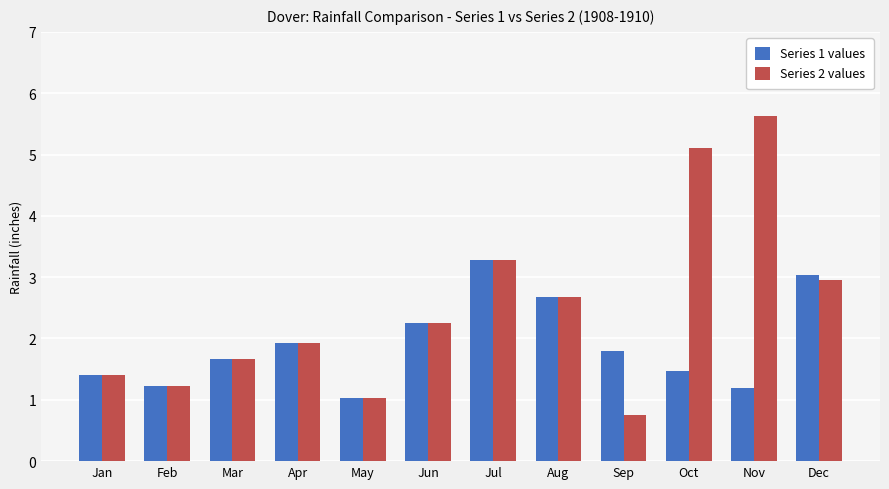

What is the average value of the Series 2 values series?

2.5